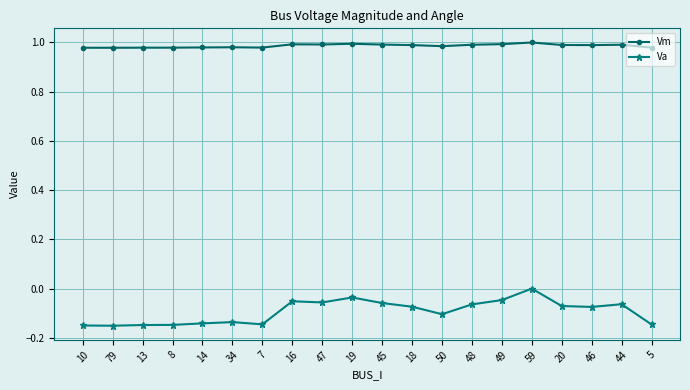

True or false: Vm and Va cross at least once.

False